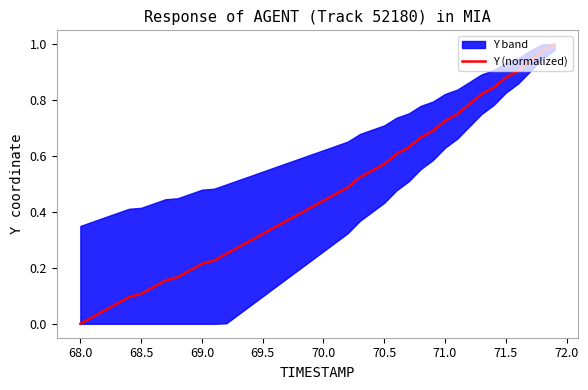

True or false: there are more than 2 points higher than both neighbors.

False